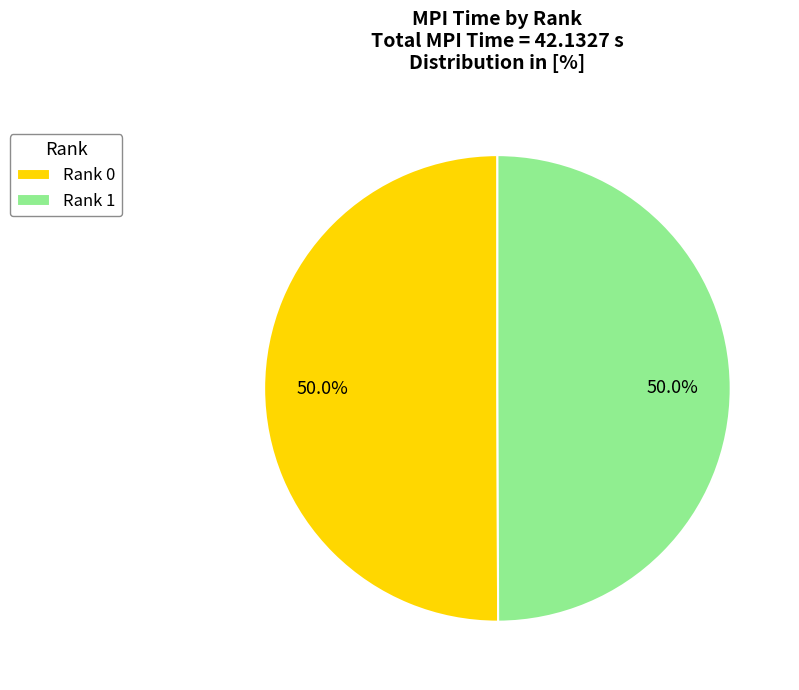

What is the ratio of the value at Rank 0 to the value at Rank 1?

1.0